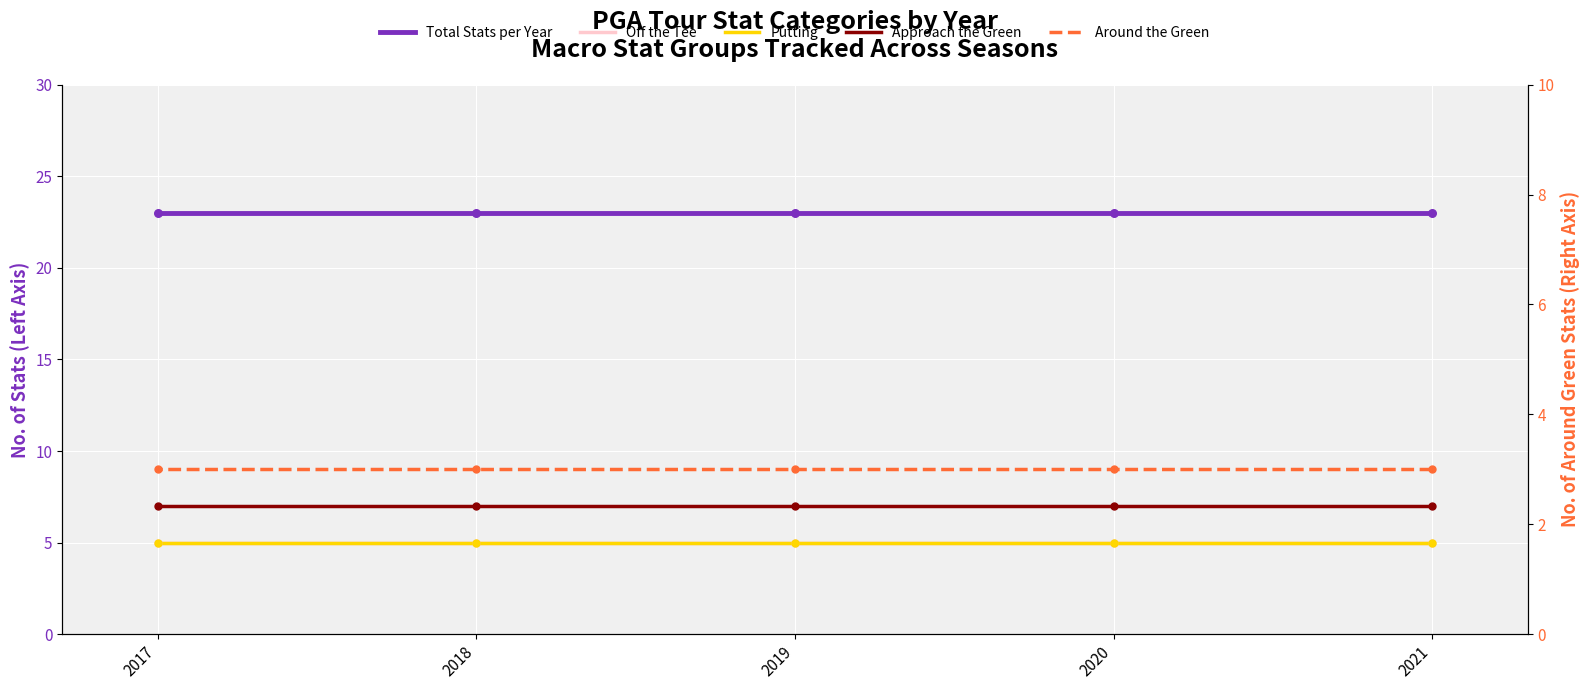

At how many categories does at least one series exceed 4?

5